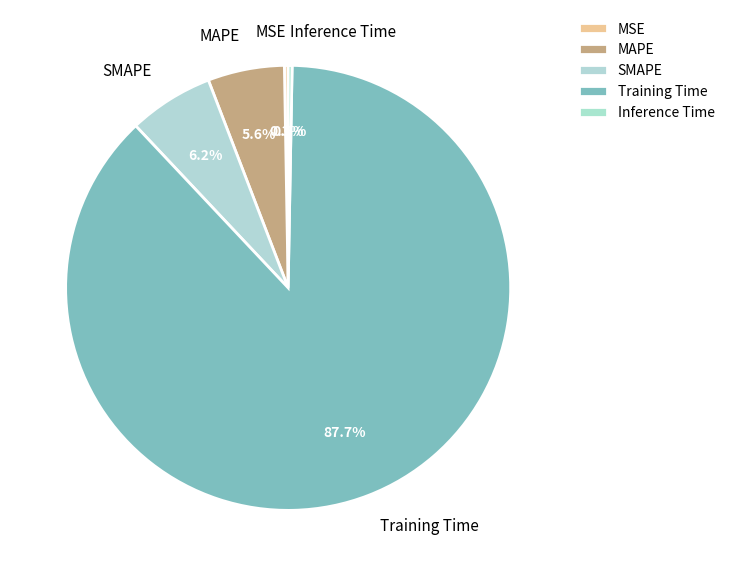

Which category has the biggest portion of the pie?

Training Time